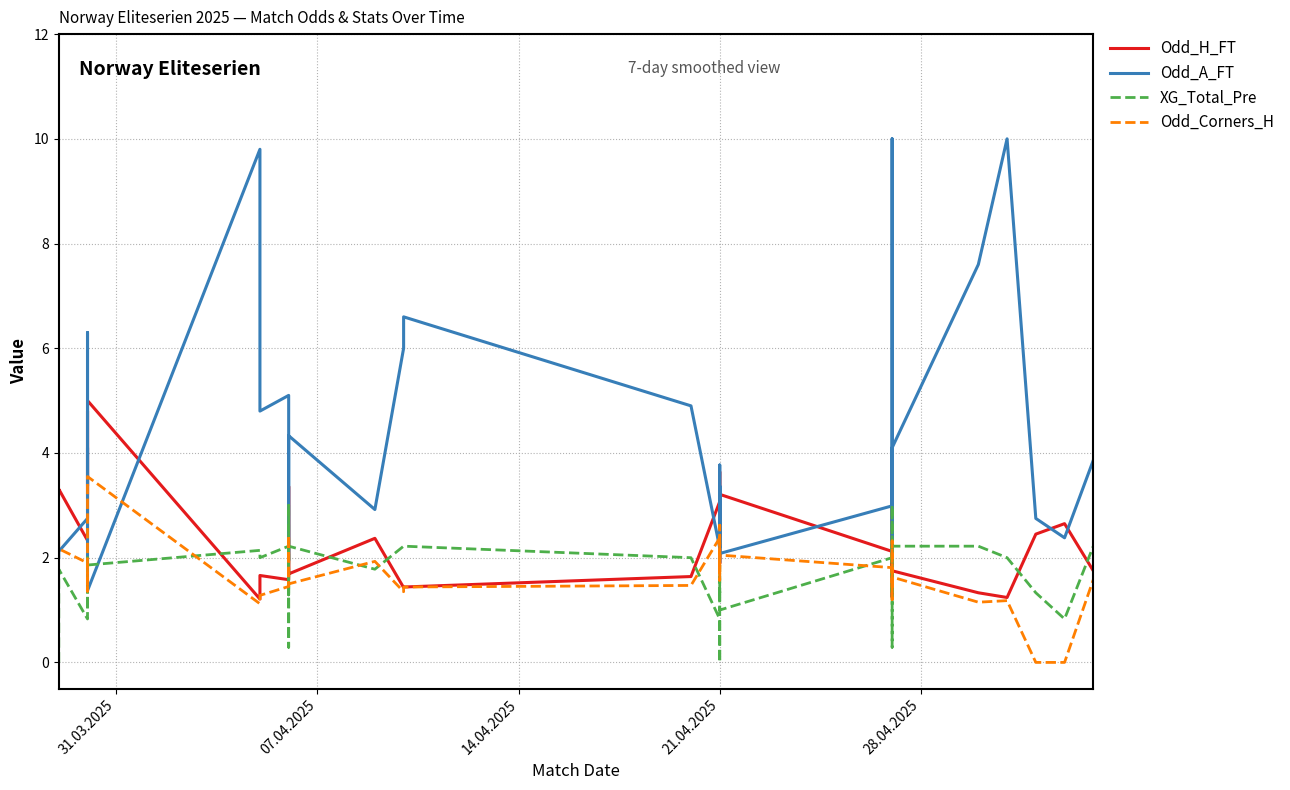

How many data points in XG_Total_Pre are less than 1?

7